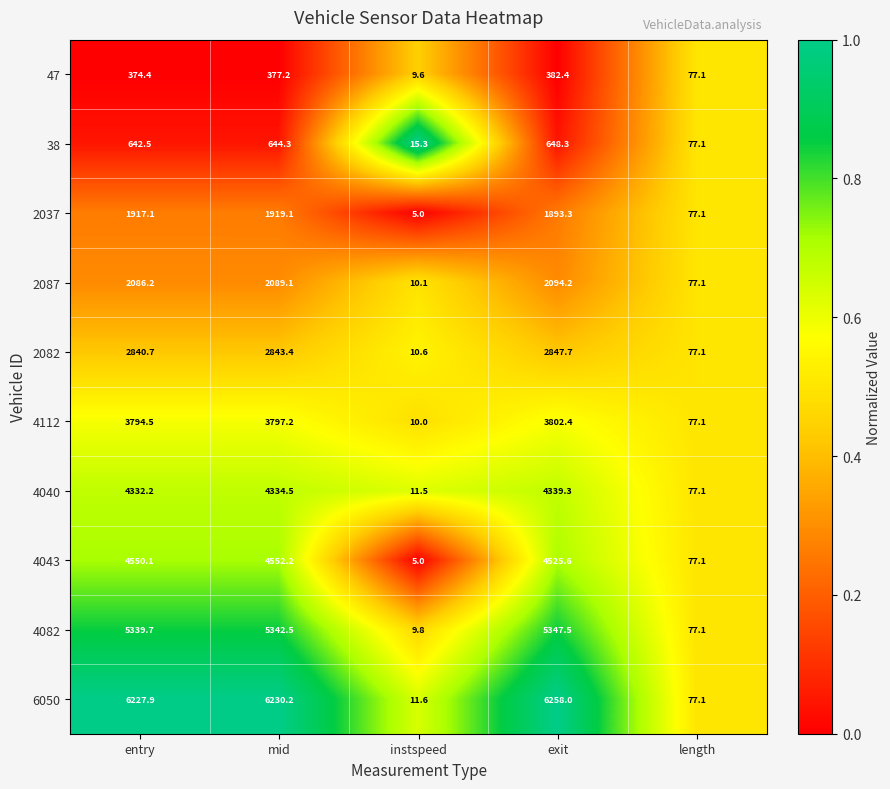

What is the total value across all series at length?

771.0